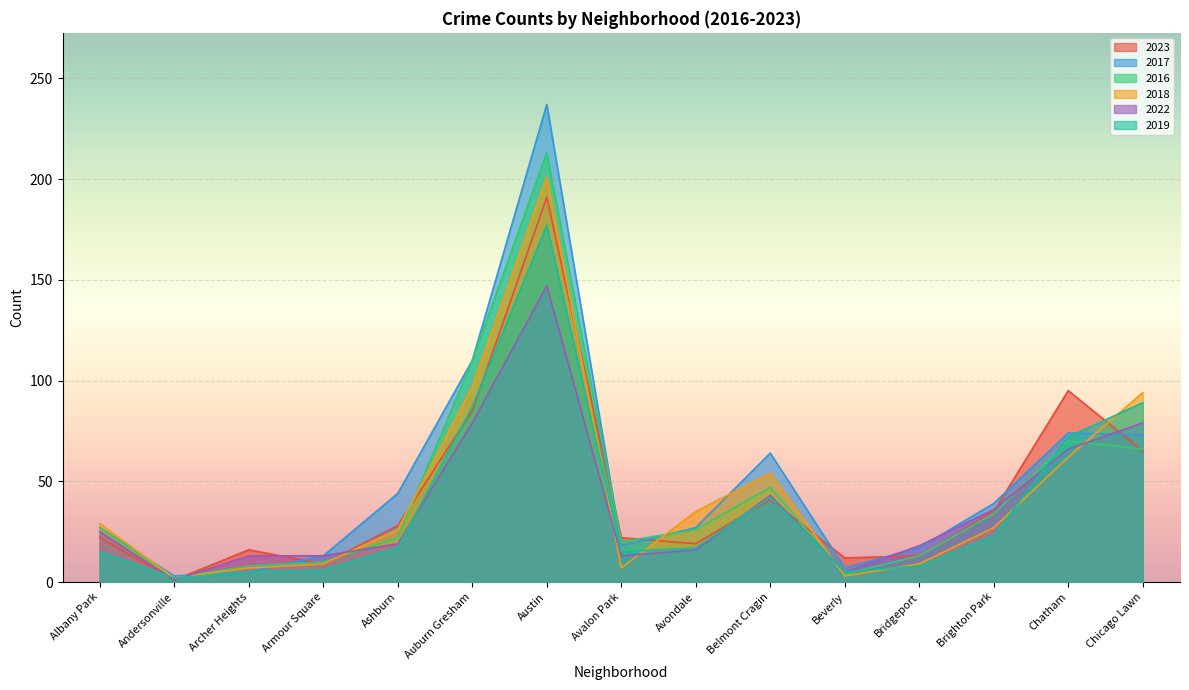

Reading right to left, extract all data points from this chart.

2023: 65	95	35	13	12	41	19	22	191	85	28	9	16	1	22
2017: 73	74	39	17	7	64	27	18	237	110	44	13	5	3	27
2016: 66	70	34	13	4	47	26	20	213	110	22	10	8	2	27
2018: 94	62	27	9	3	54	35	7	201	97	26	9	7	2	29
2022: 79	66	36	18	5	43	16	13	147	79	19	13	13	1	25
2019: 89	72	23	8	5	42	17	15	177	87	17	6	5	2	15